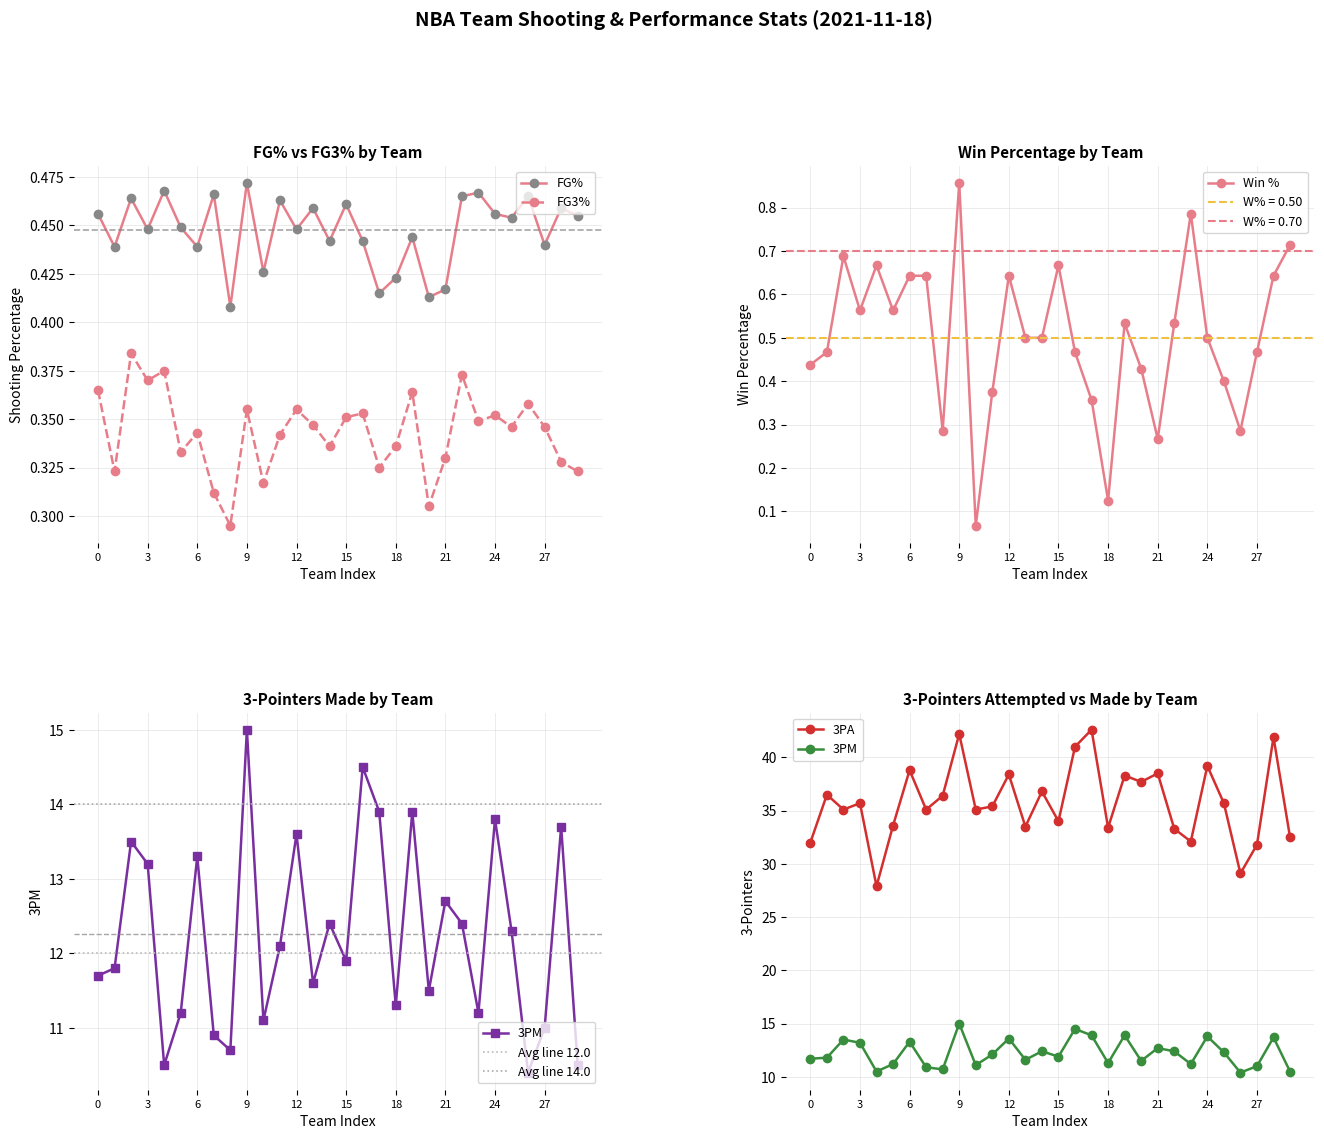

What is the value of the FG3A point at the 12th from the left?

35.4